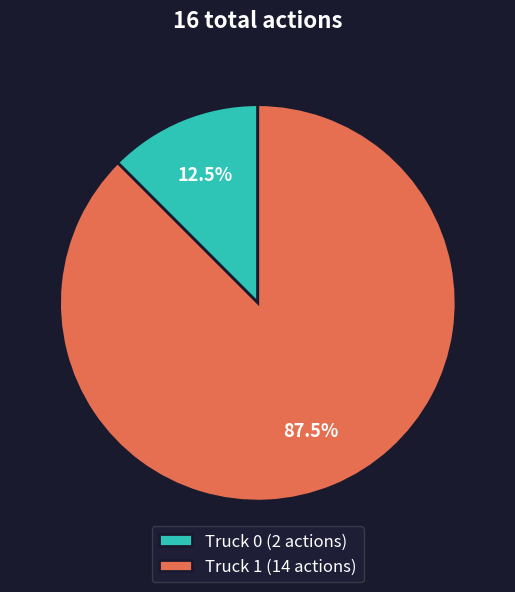

Which slice represents more than half of the pie?

Truck 1